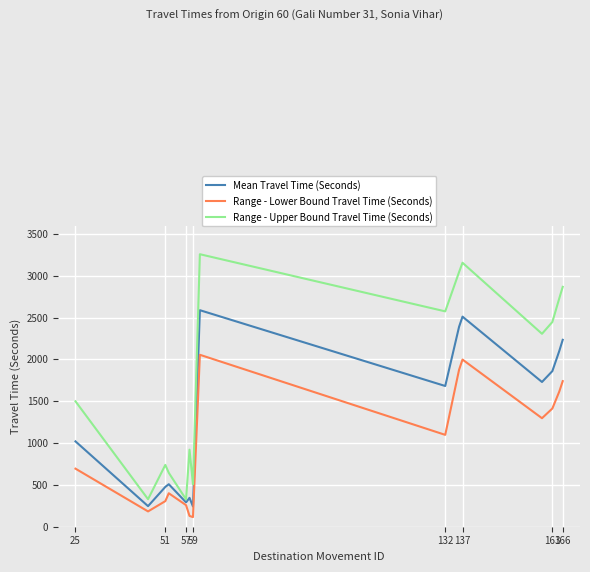

What is the highest value of the Mean Travel Time (Seconds) series?

2588